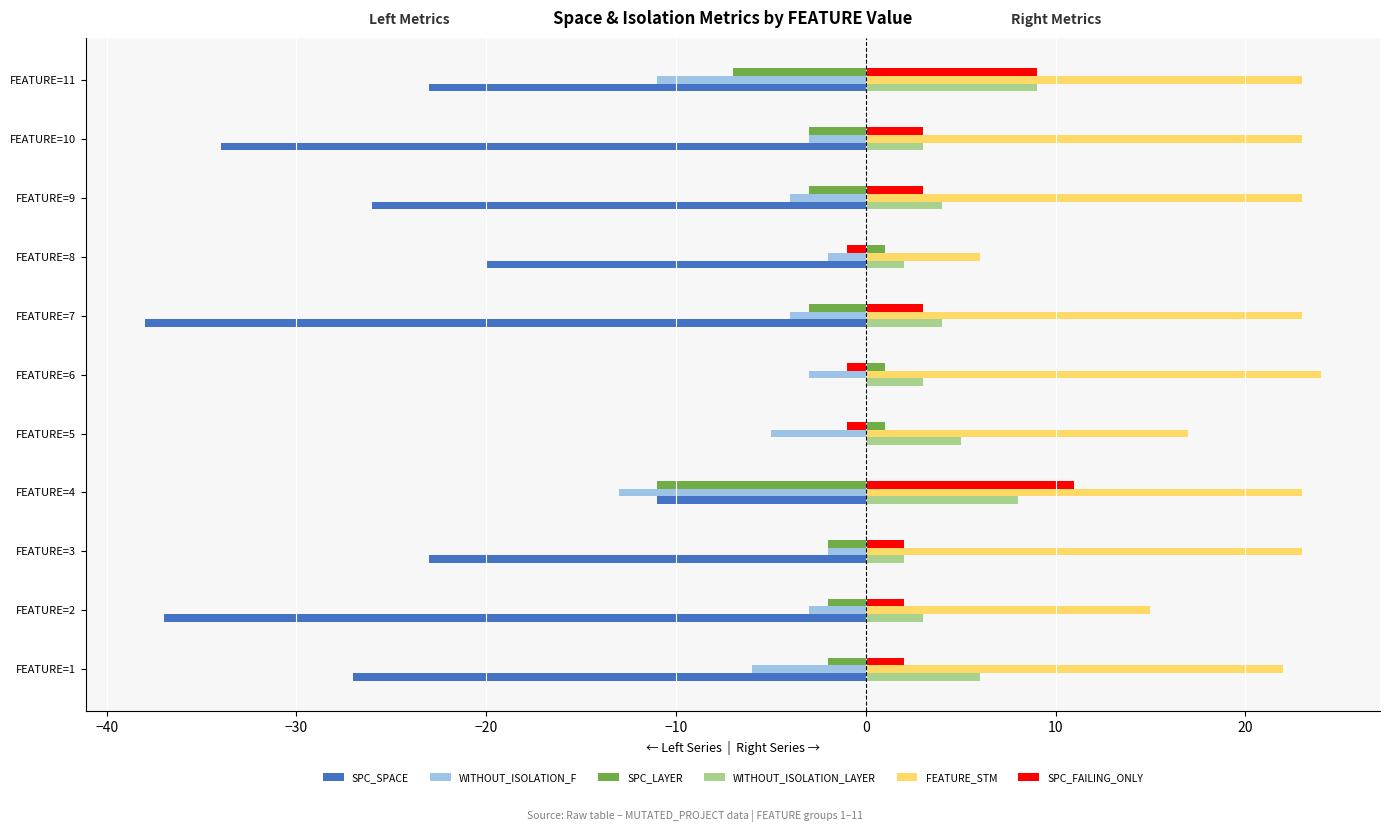

What is the maximum value shown in the chart?

24